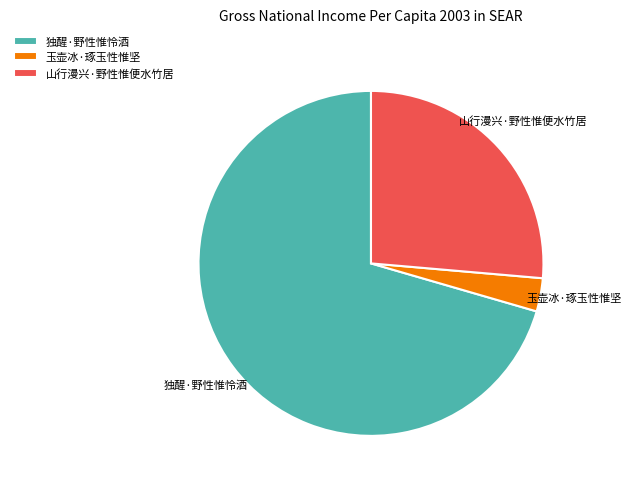

Is the sum of 独醒·野性惟怜酒 and 山行漫兴·野性惟便水竹居 greater than half?

Yes